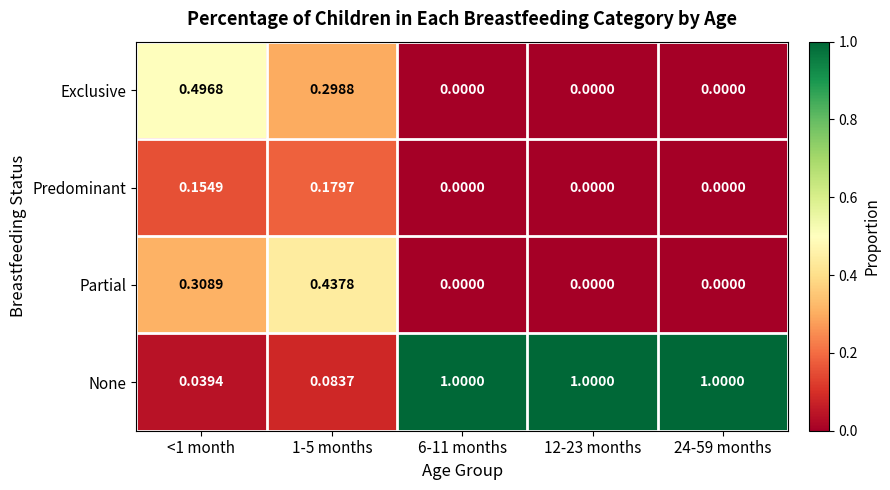

Is the value of Exclusive at 1-5 months greater than the value of None at 1-5 months?

Yes